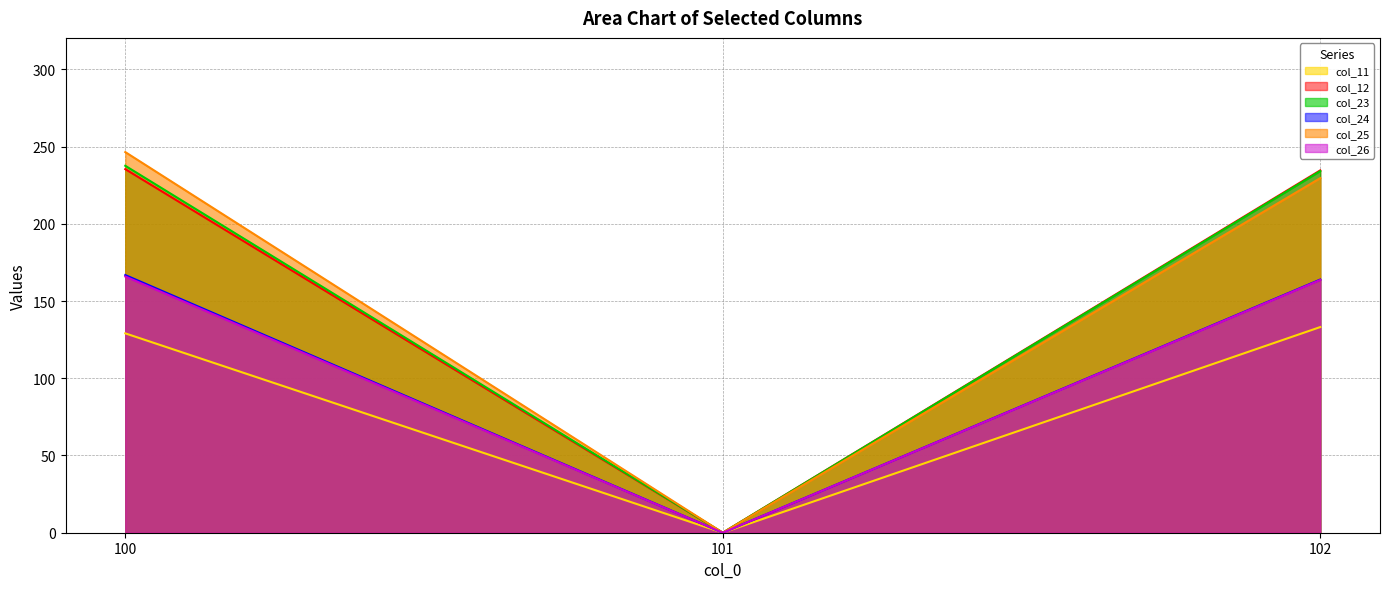

What is the spread (max minus min) of values at 102?

101.4